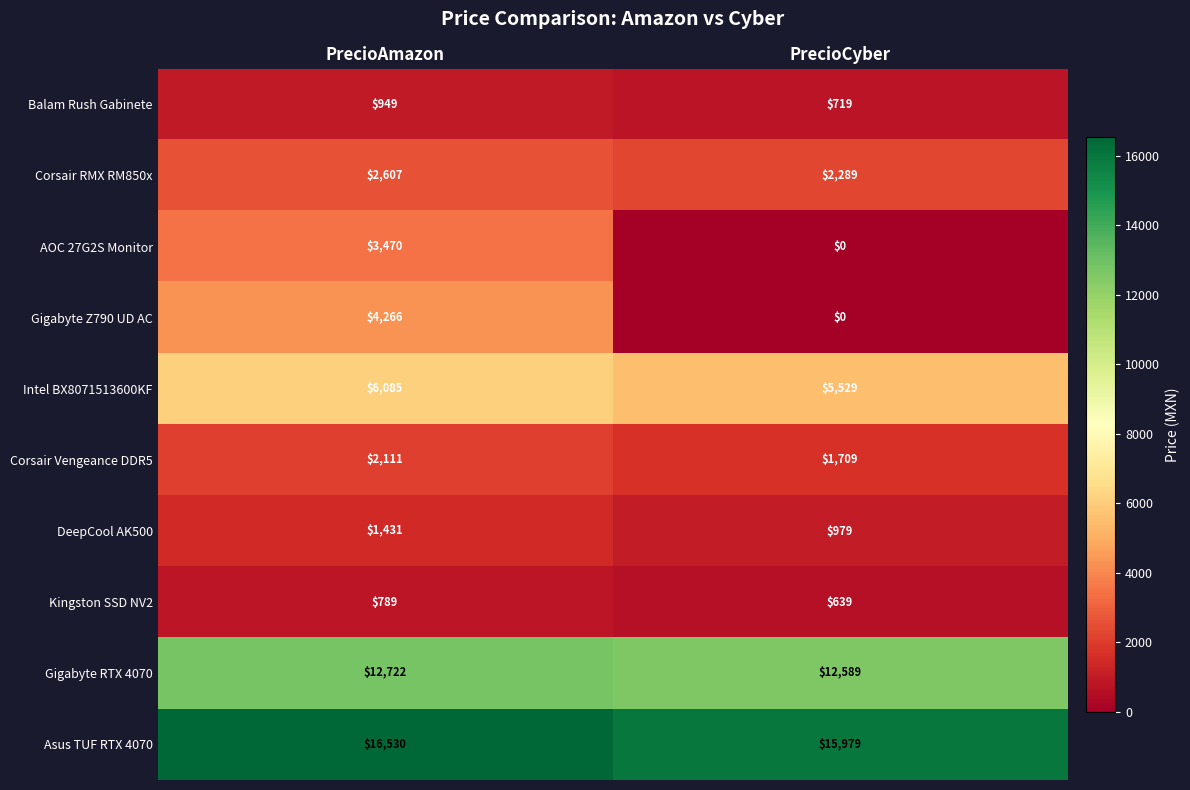

How many data points does each series have?

2